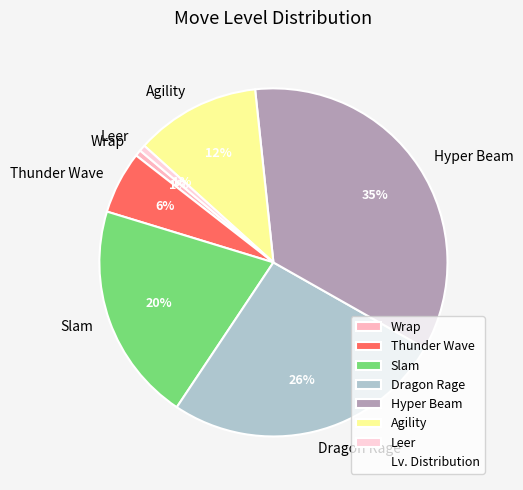

The Hyper Beam slice represents 35% of the pie. True or false?

True